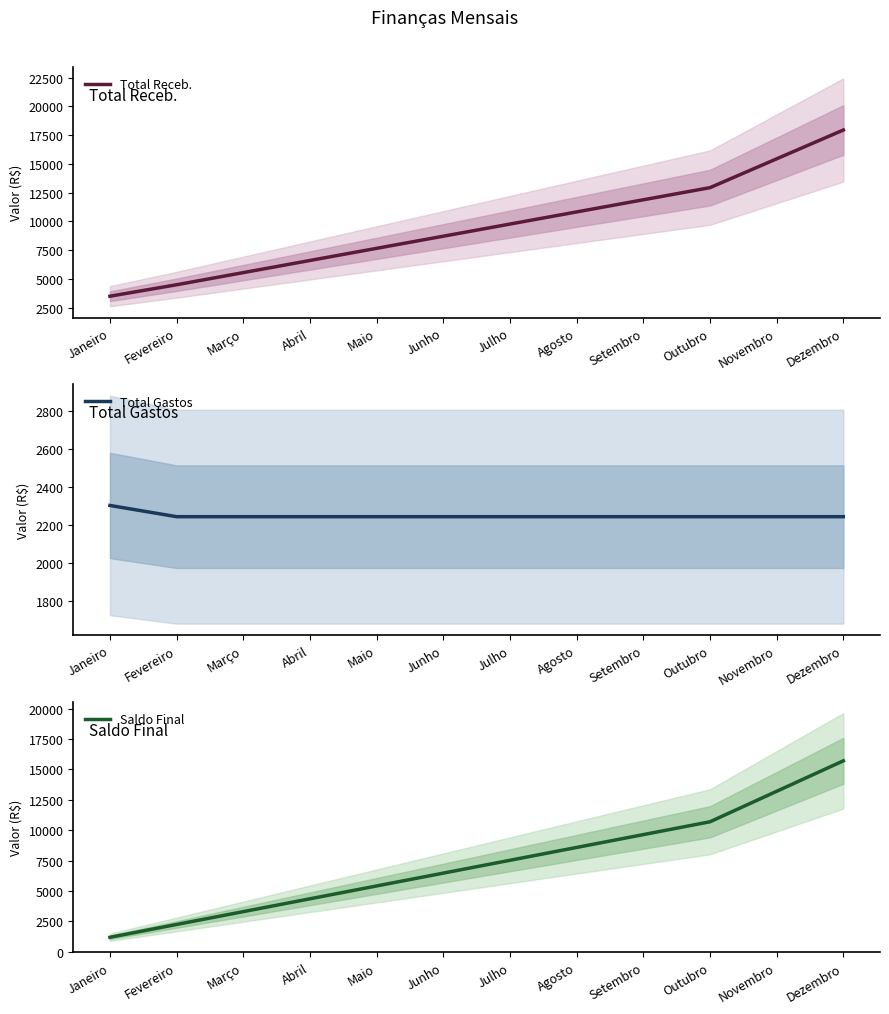

Reading left to right, transcribe all the data shown in this chart.

Total Receb.: 3500	4496	5551	6606	7661	8716	9771	10826	11881	12936	15441	17946
Total Gastos: 2304	2245	2245	2245	2245	2245	2245	2245	2245	2245	2245	2245
Saldo Final: 1196	2251	3306	4361	5416	6471	7526	8581	9636	10691	13196	15701